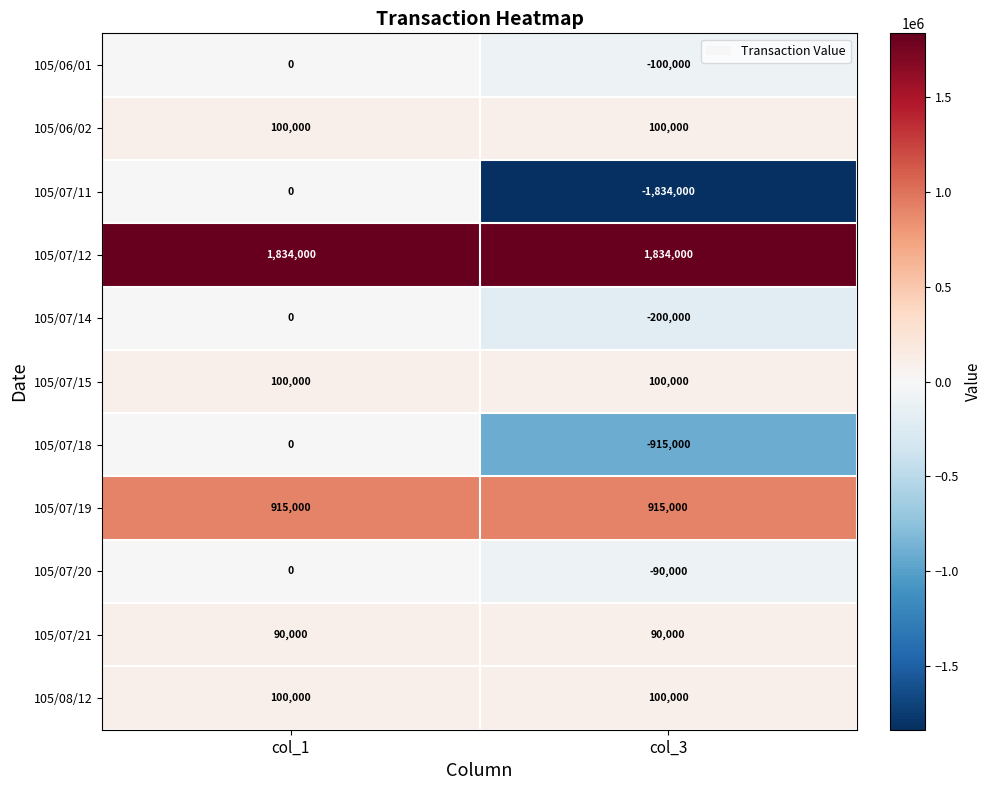

How many values in the 105/07/11 series are below 0?

1